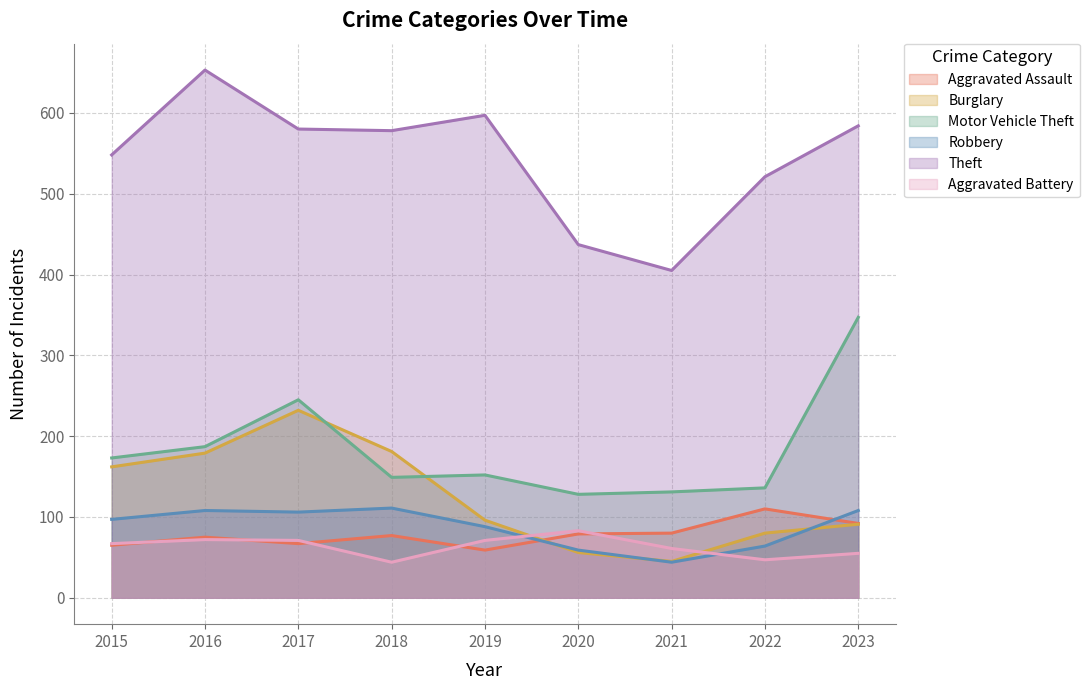

Which series has the largest range (max minus min)?

Theft